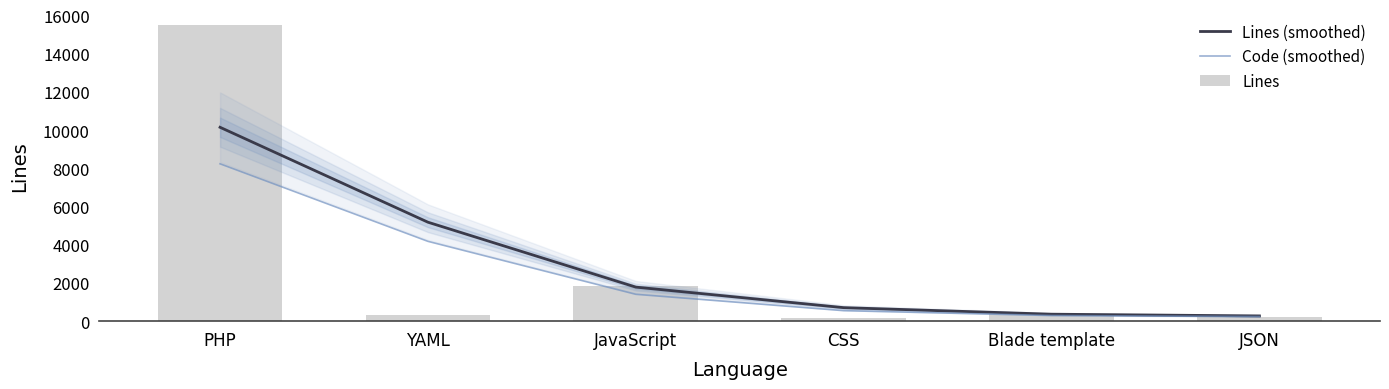

Which has a higher value, YAML or PHP?

PHP